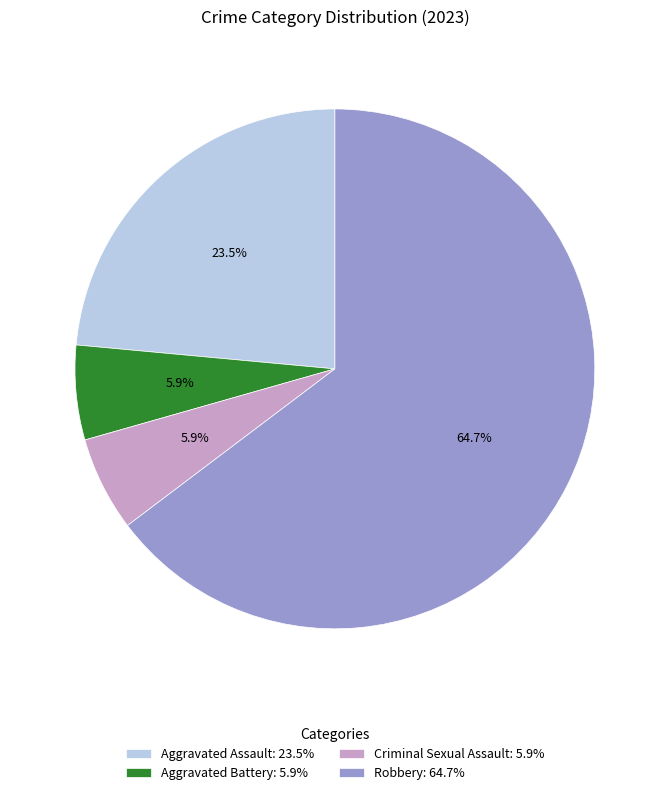

The Aggravated Battery slice represents 1% of the pie. True or false?

False